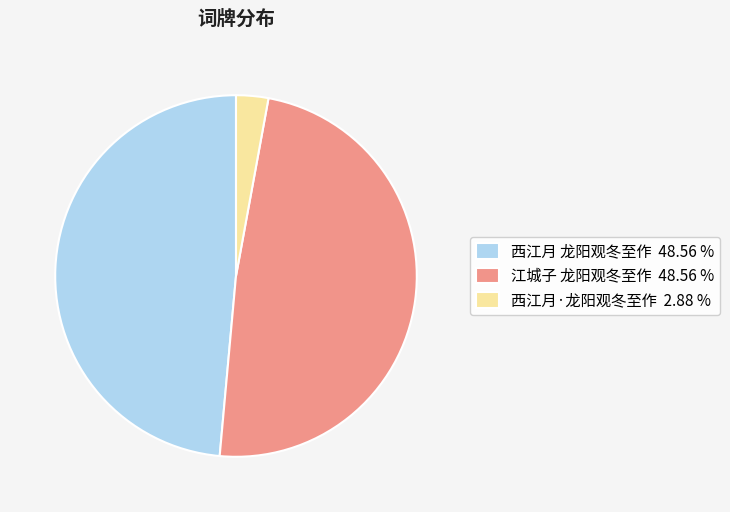

Count the number of slices in the pie.

3